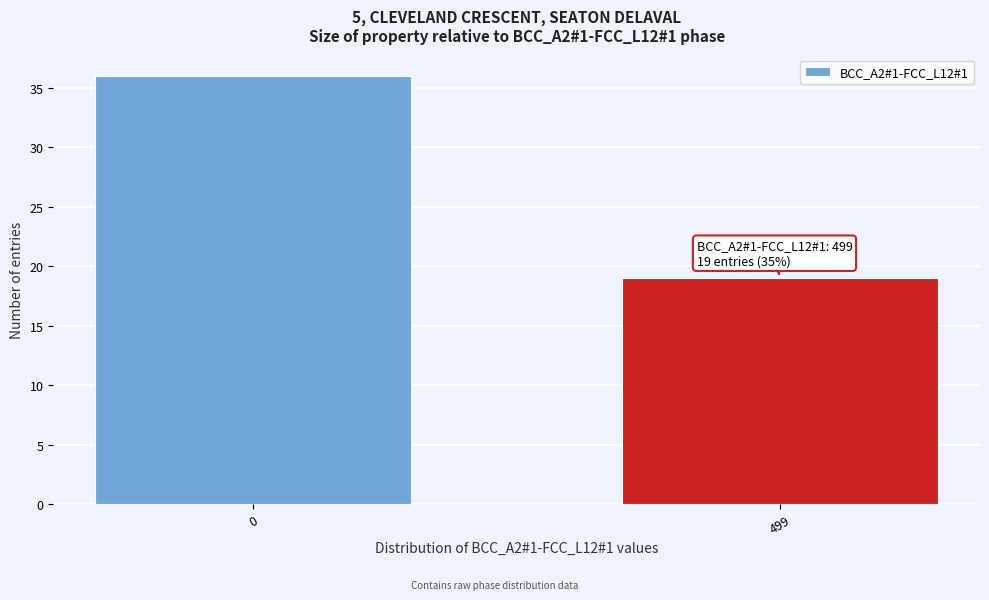

Reading left to right, what are all the values shown in this chart?

0=36	499=19